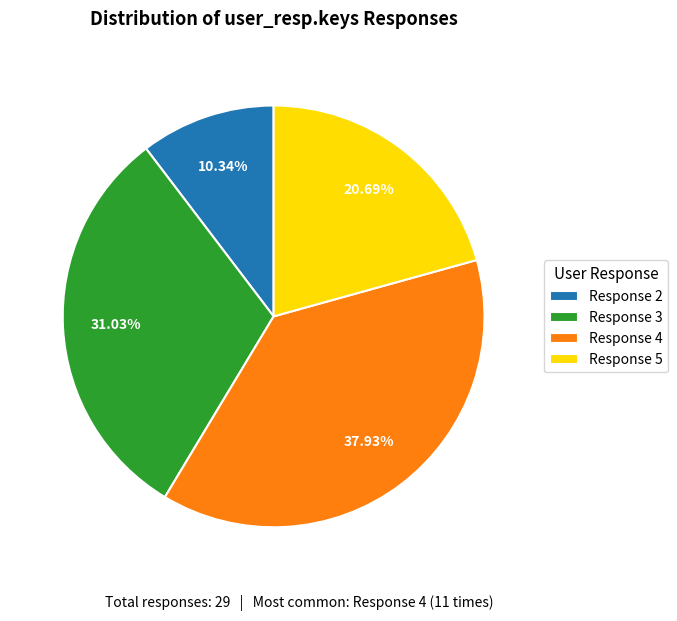

How many segments does this pie chart have?

4